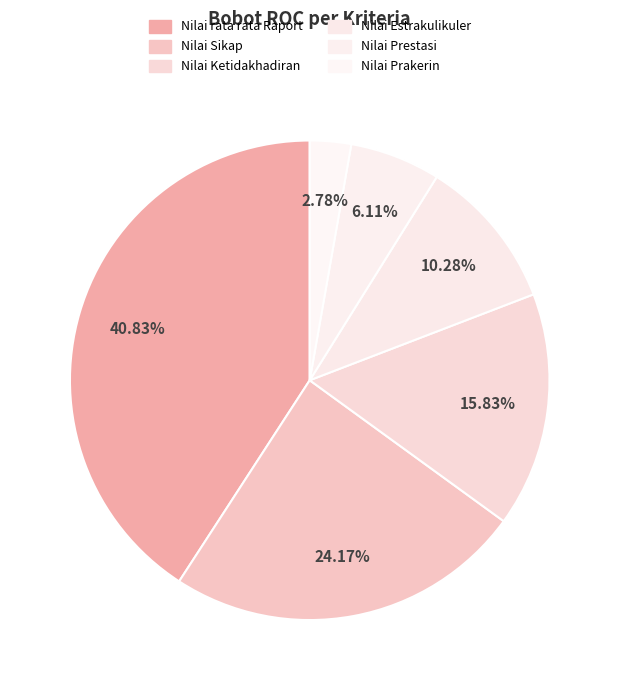

What is the largest slice in the pie chart?

Nilai rata rata Raport